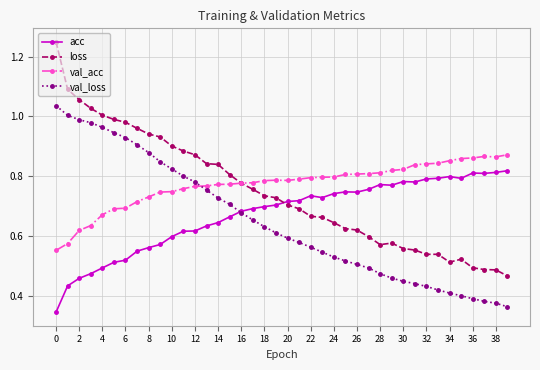

True or false: val_acc and acc cross at least once.

False